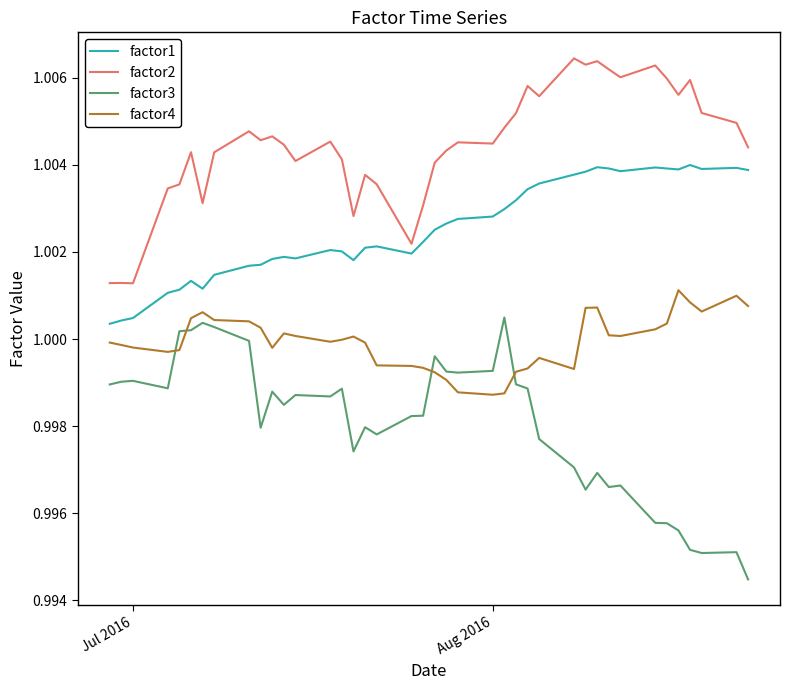

True or false: factor4 and factor1 intersect in this chart.

False